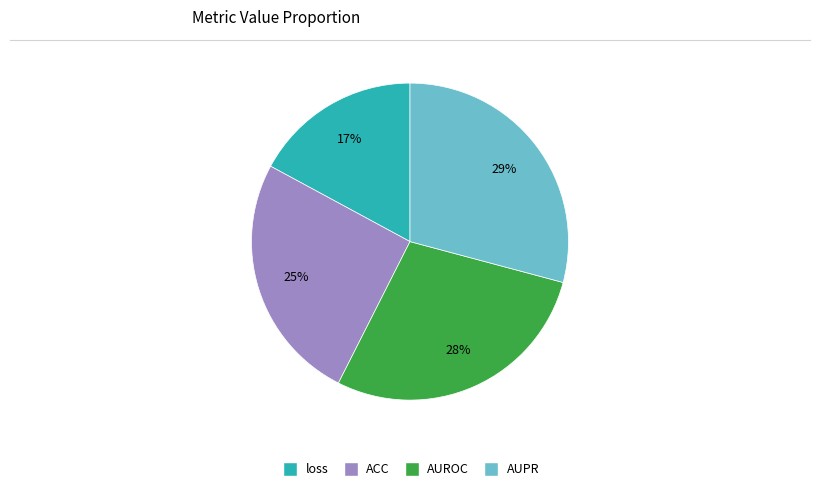

Count the number of slices in the pie.

4